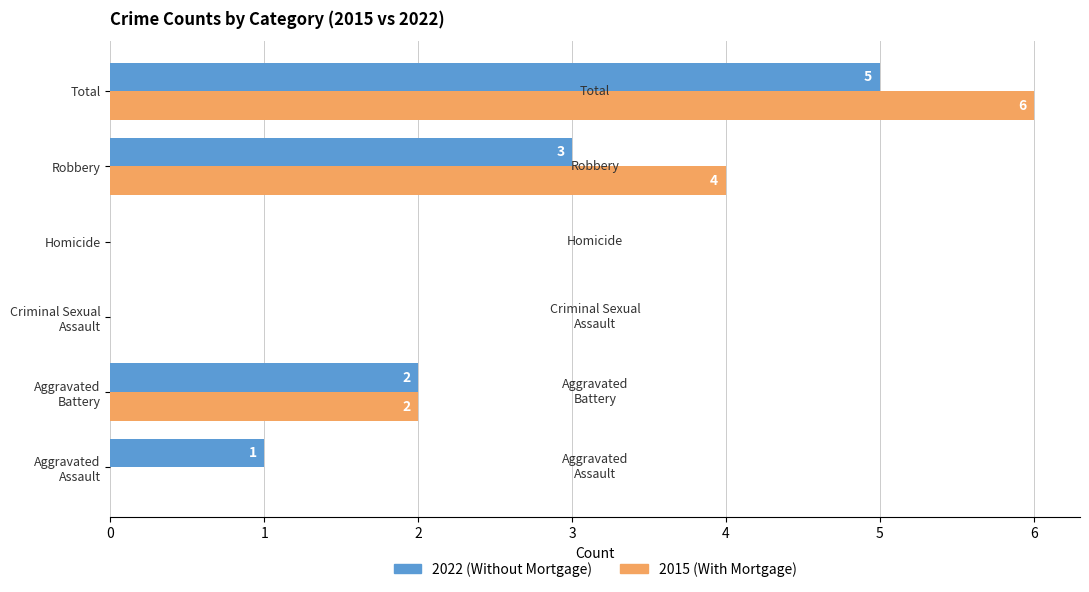

What is the greatest value displayed?

6